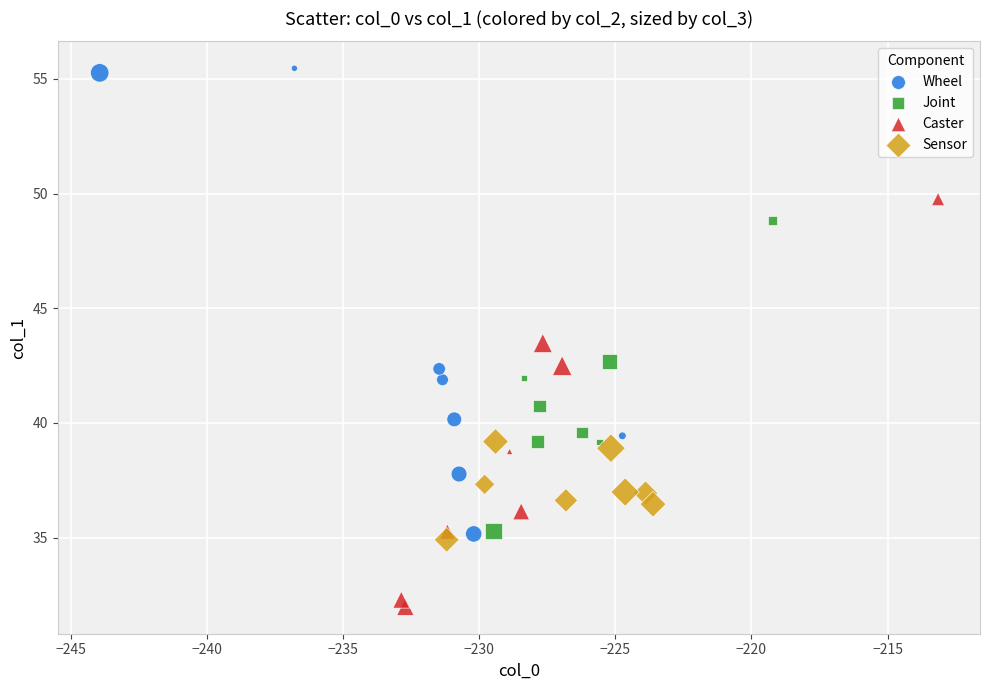

Which series contains the lowest Y value?

Caster